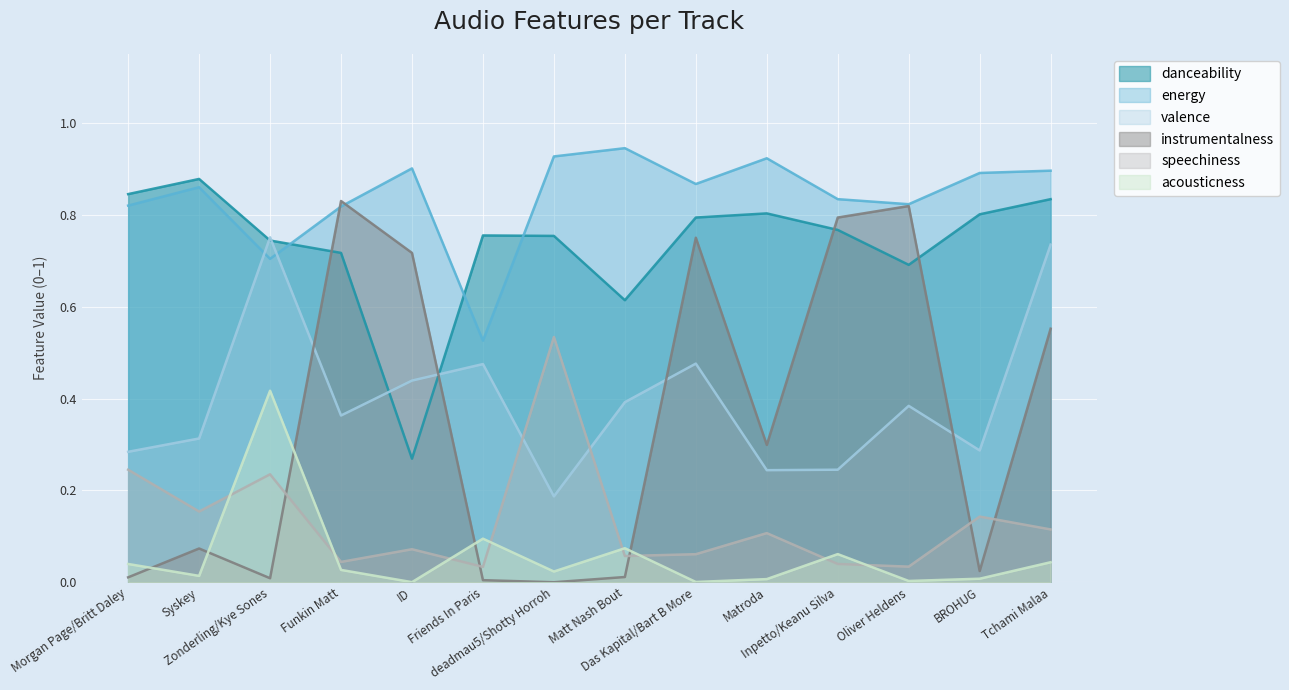

At how many categories does at least one series exceed 0?

14